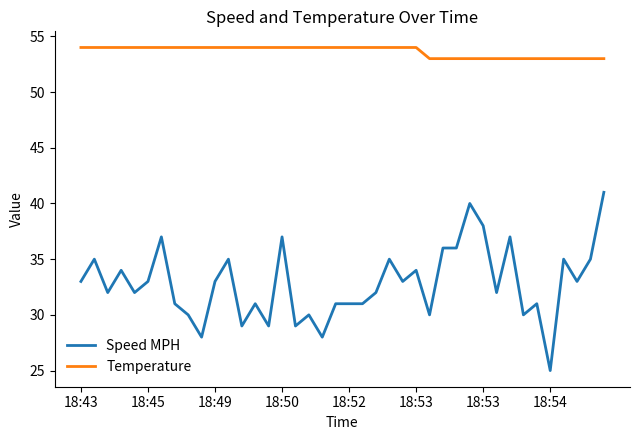

Which series has the largest range (max minus min)?

Speed MPH